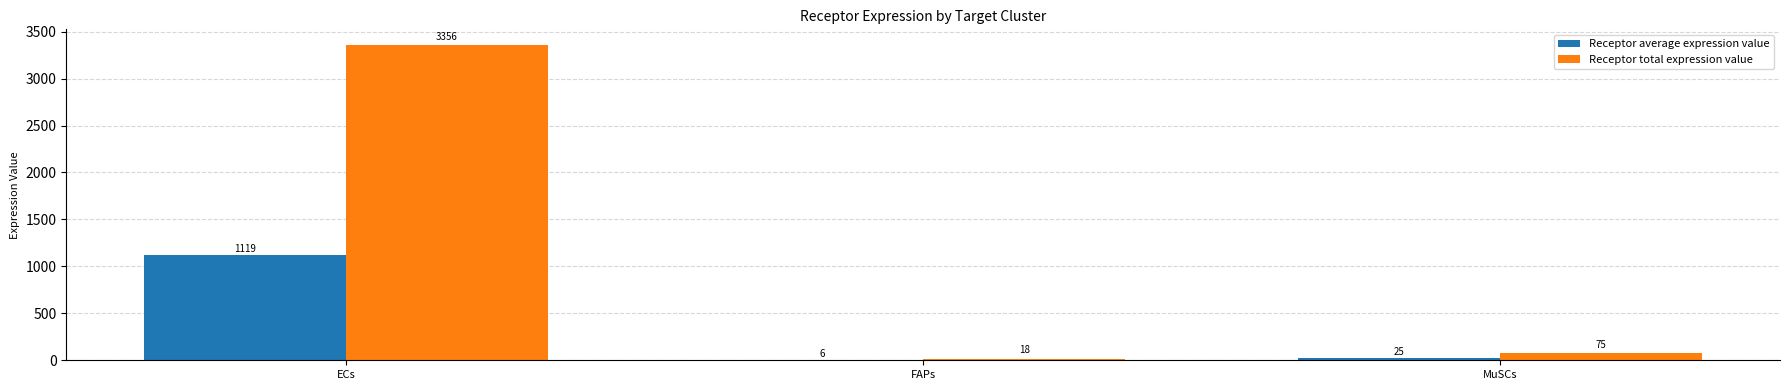

Read the Receptor average expression value value at ECs.

1118.8